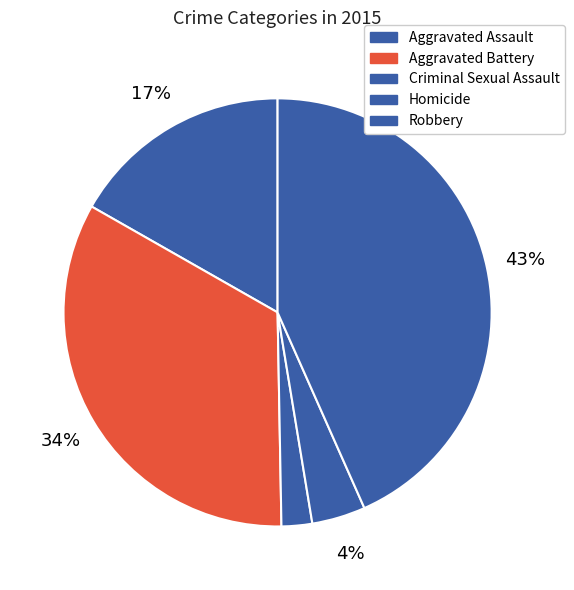

Is it true that Aggravated Battery is 45% of the pie?

False